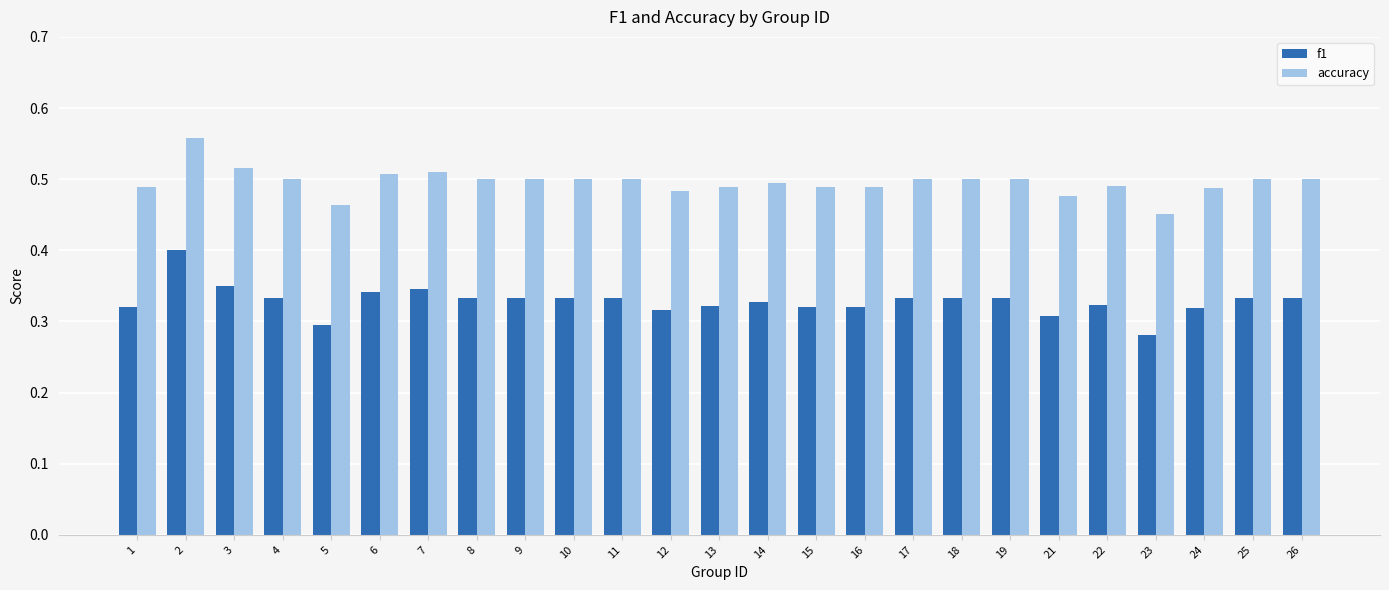

What is the total value across all series at 5?

0.8